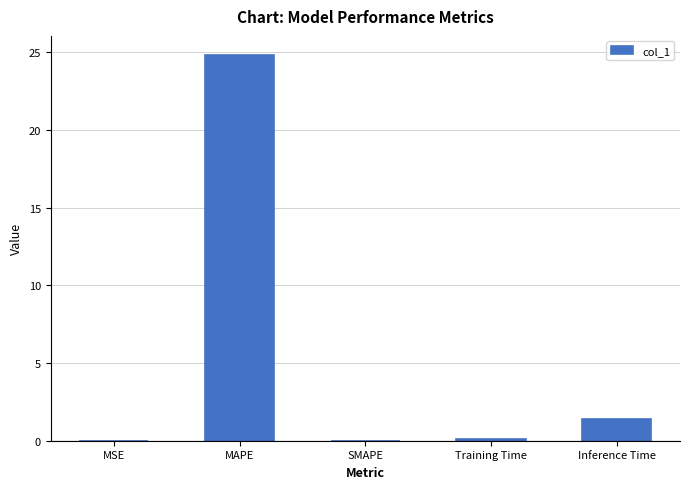

What is the maximum value shown in the chart?

24.8